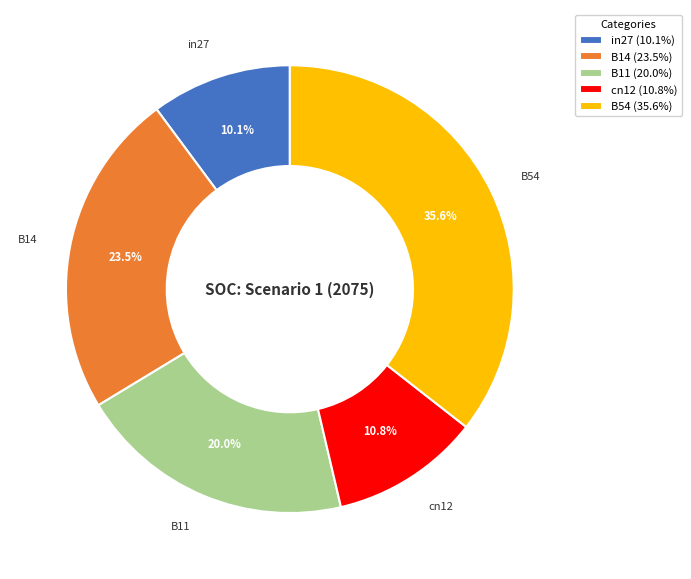

To the nearest percent, what is the combined percentage of B54 and cn12?

46%